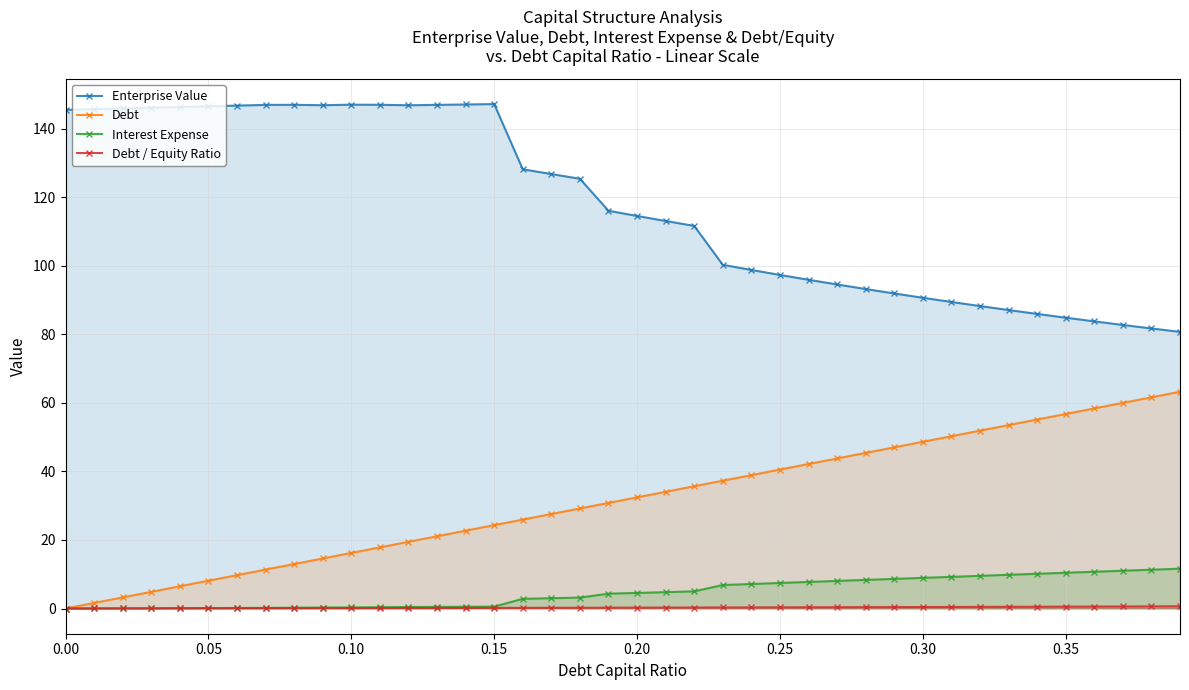

What is the maximum value for Debt?

63.2